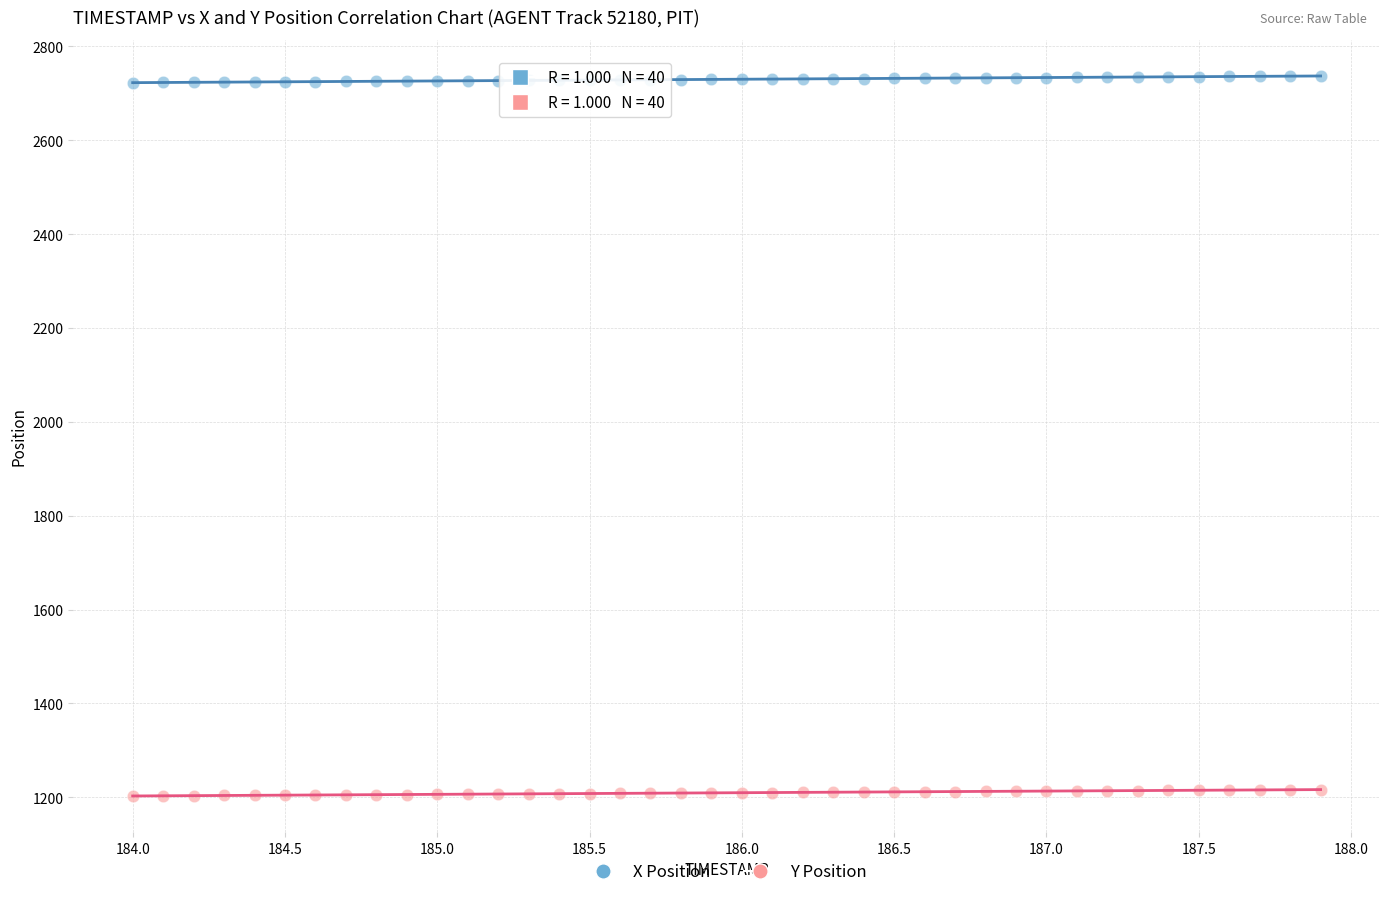

Which series reaches the maximum Y coordinate?

X Position